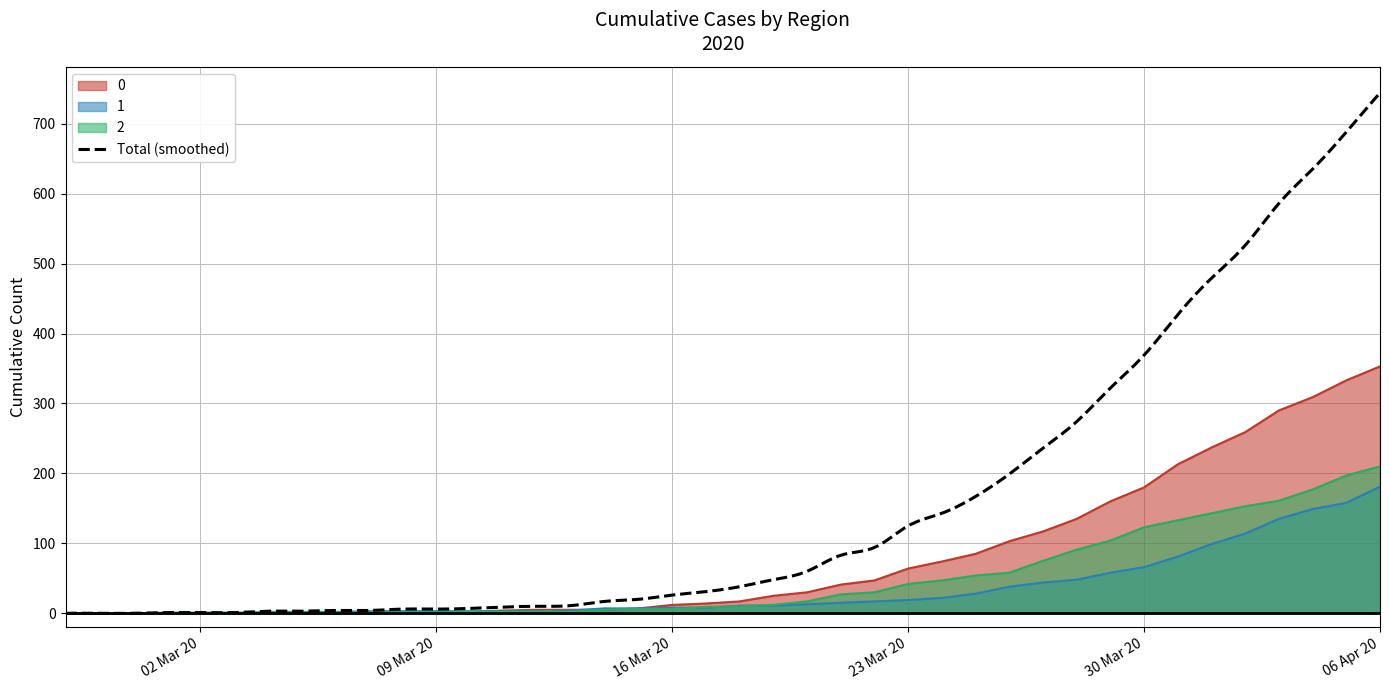

True or false: 1 and 0 intersect in this chart.

True